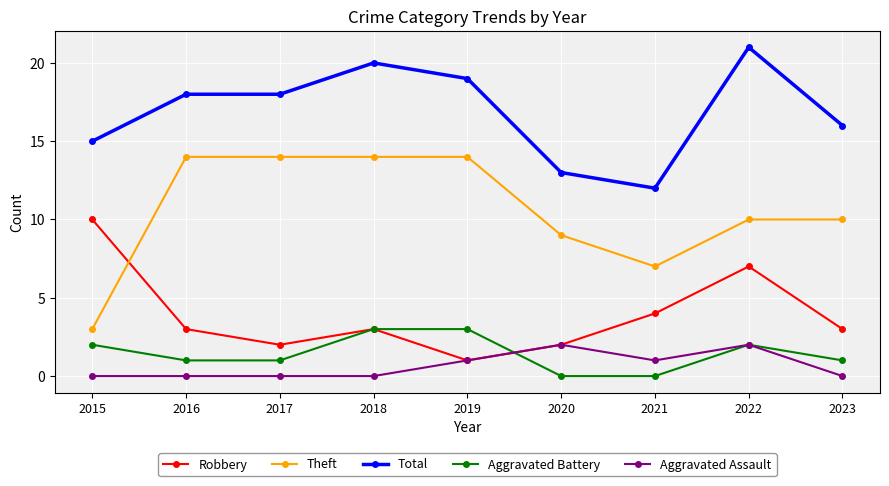

True or false: Aggravated Battery and Total intersect in this chart.

False